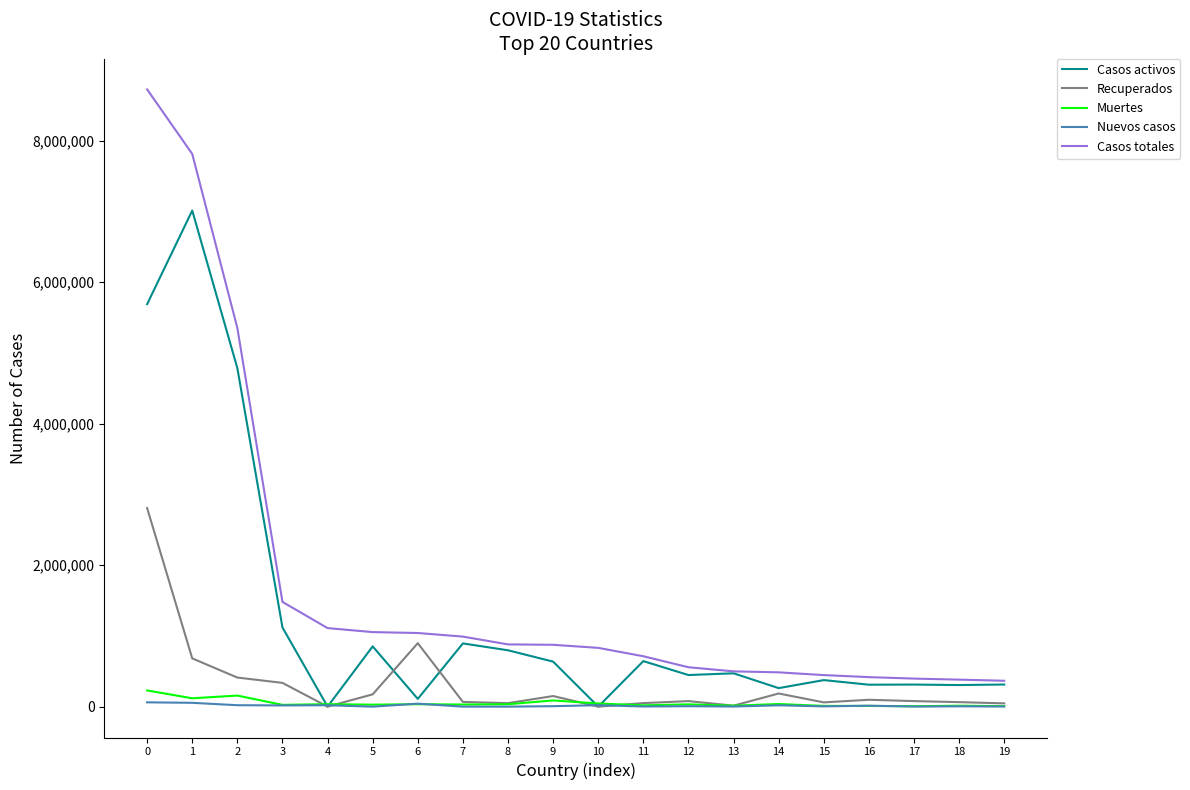

Is the value of Casos activos at 13 greater than the value of Casos totales at 0?

No